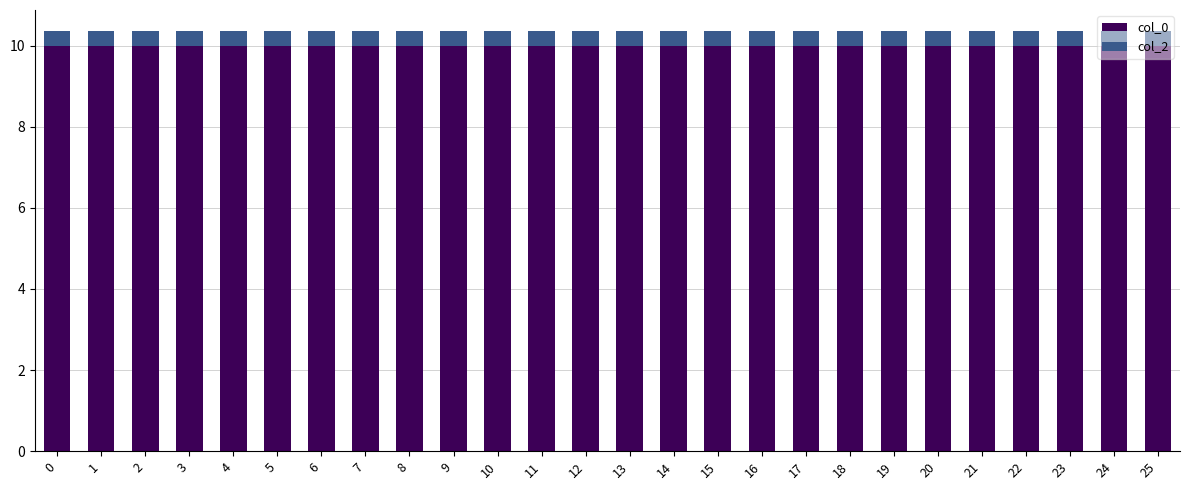

True or false: col_0 has a value of 6.5 at 16.

False